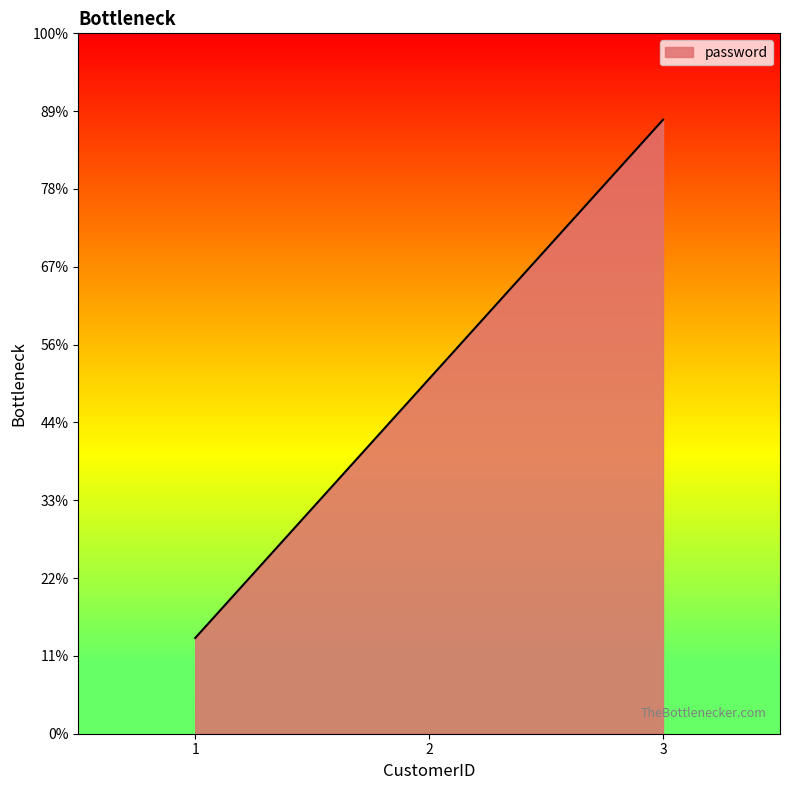

Is this an area chart (filled region under the line)?

Yes